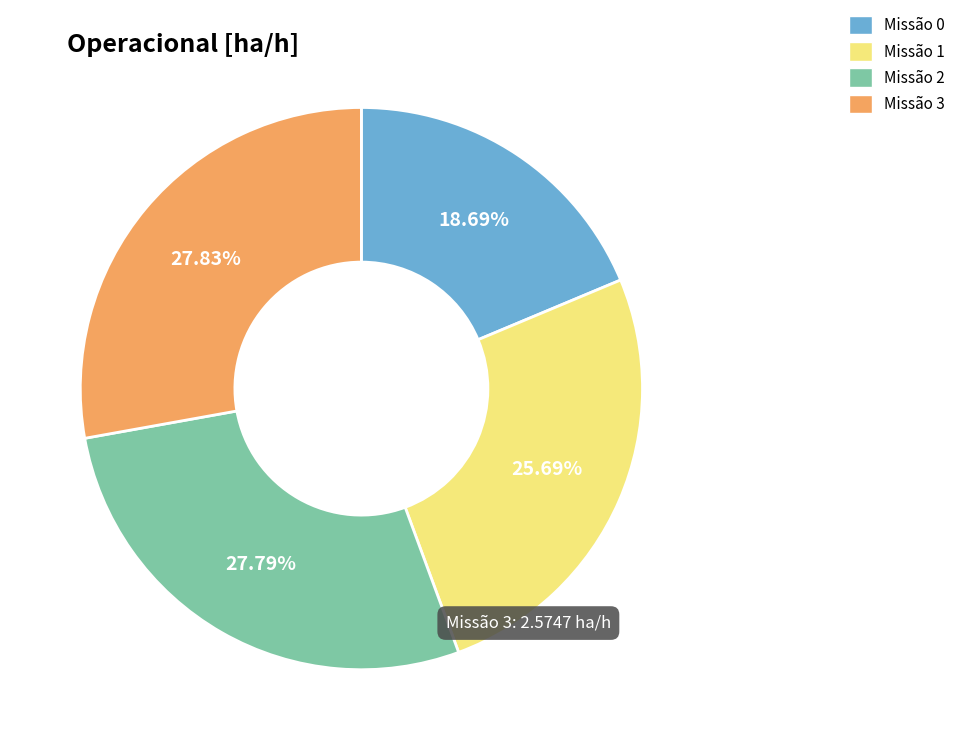

Is there a majority slice in this chart?

No